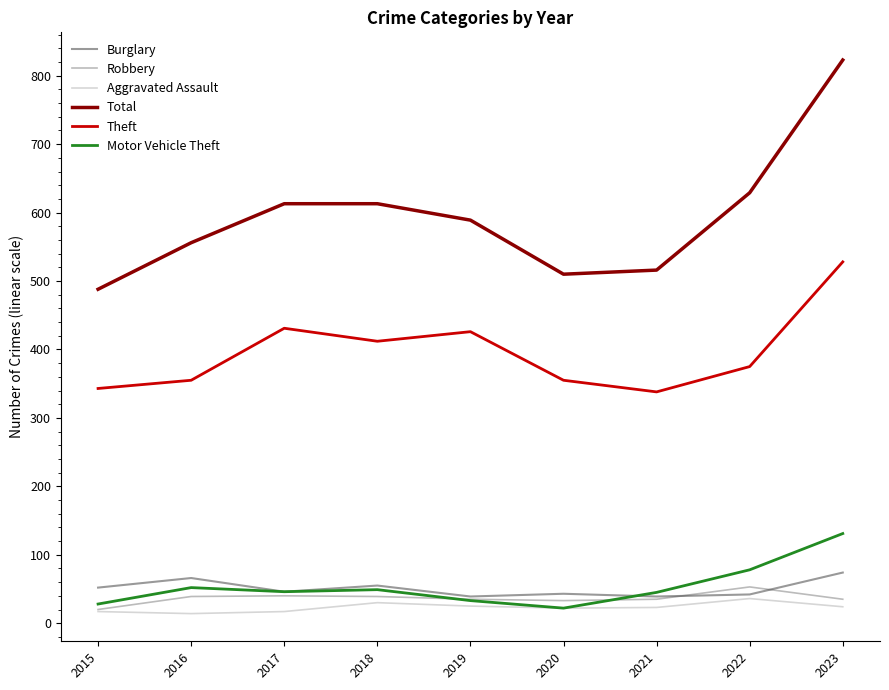

What is the minimum value for Robbery?

20